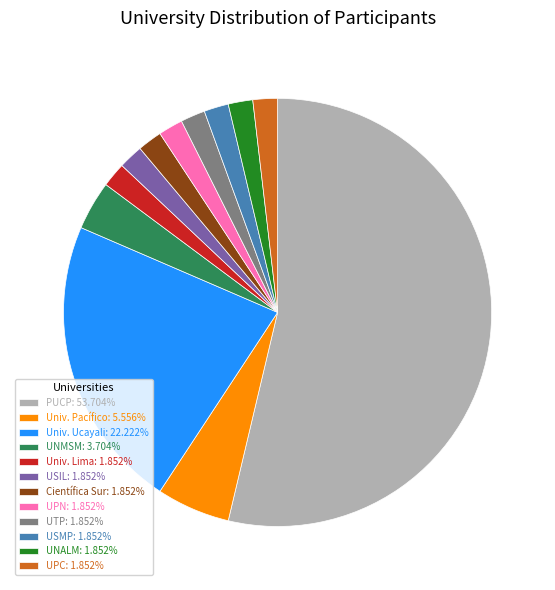

How many segments does this pie chart have?

12